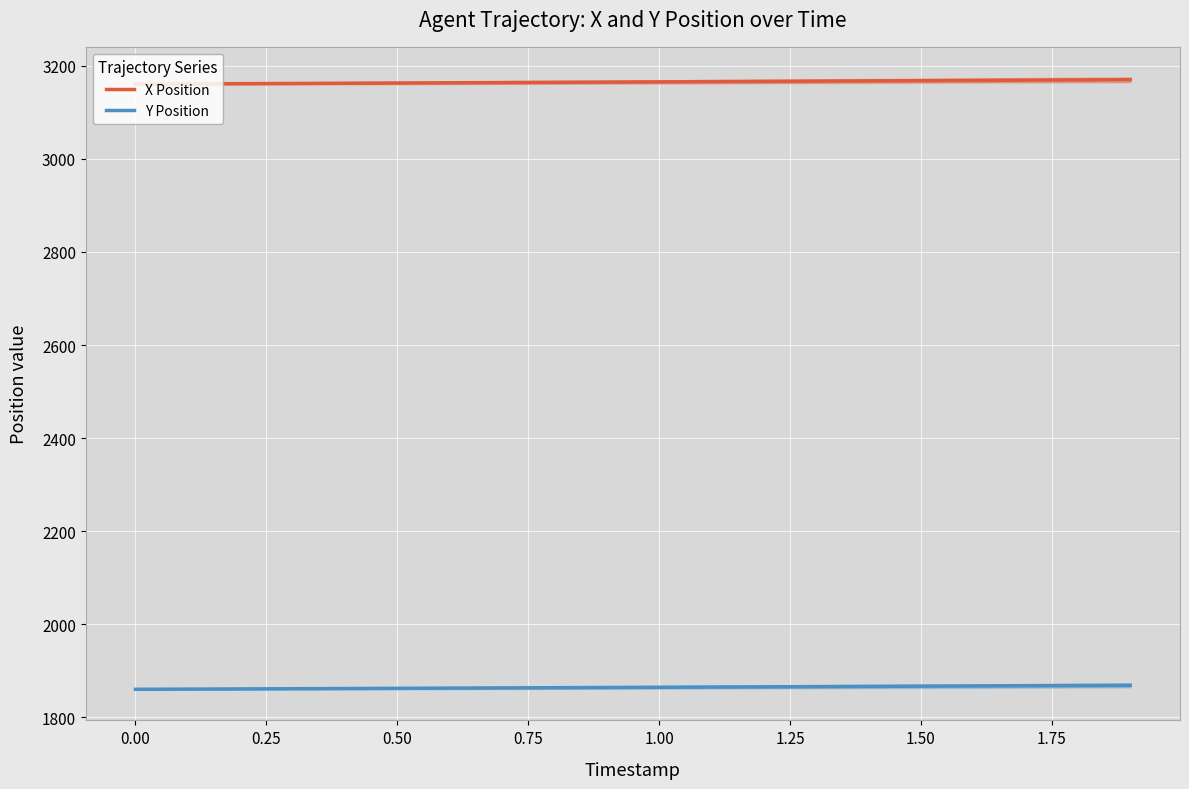

What is the minimum value for Y Position?

1860.0